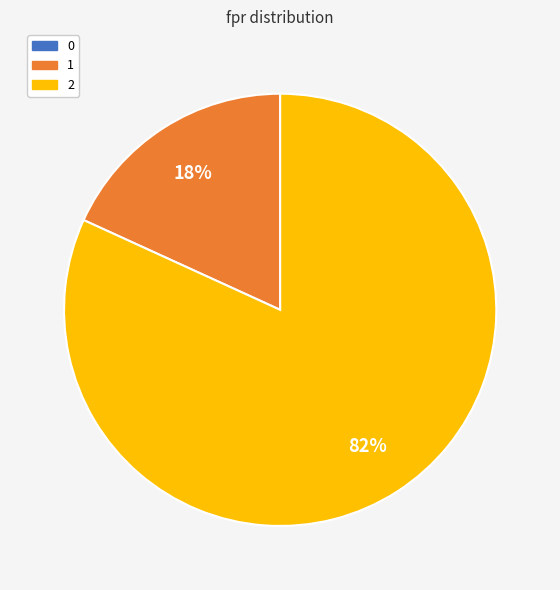

Does any single category account for the majority?

Yes